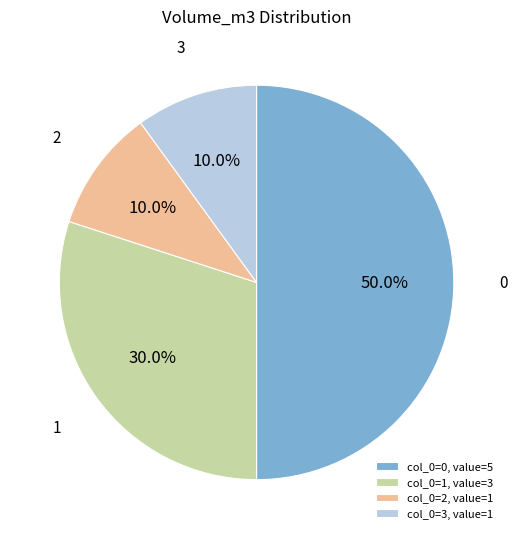

What is the largest slice in the pie chart?

col_0=0, value=5